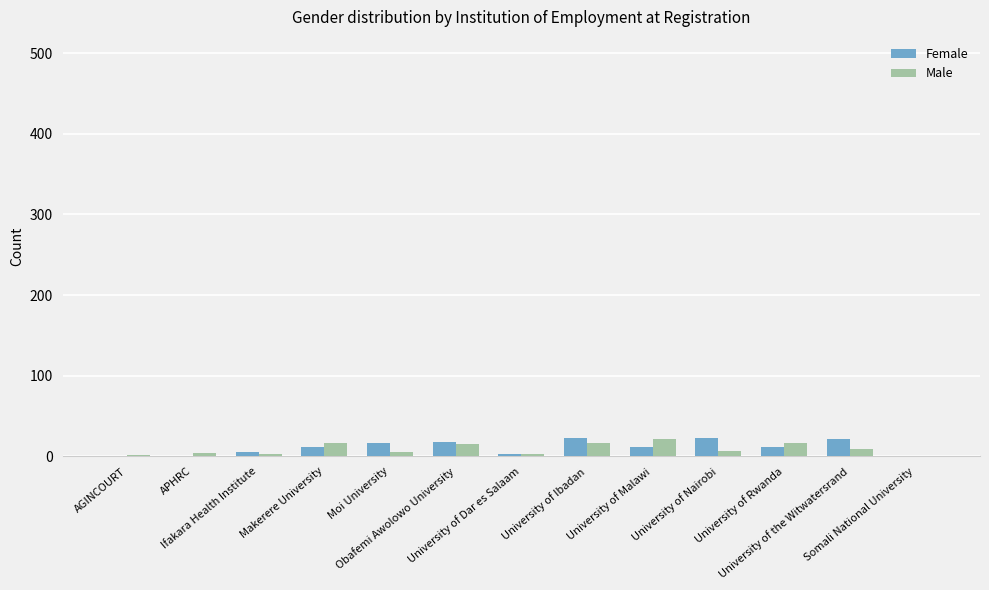

What is the sum of all Male values?

118